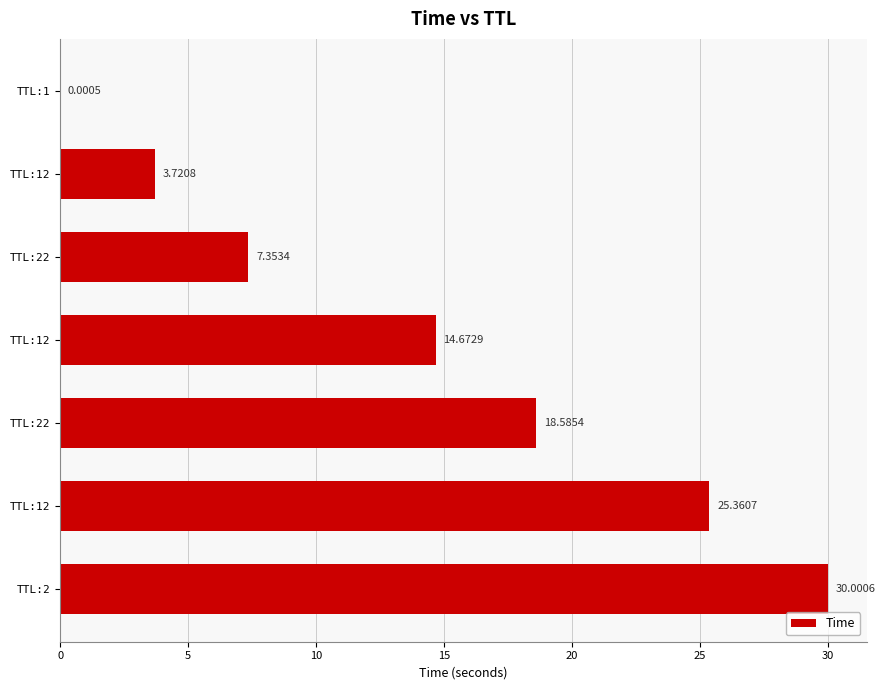

Count the number of categories in the chart.

7